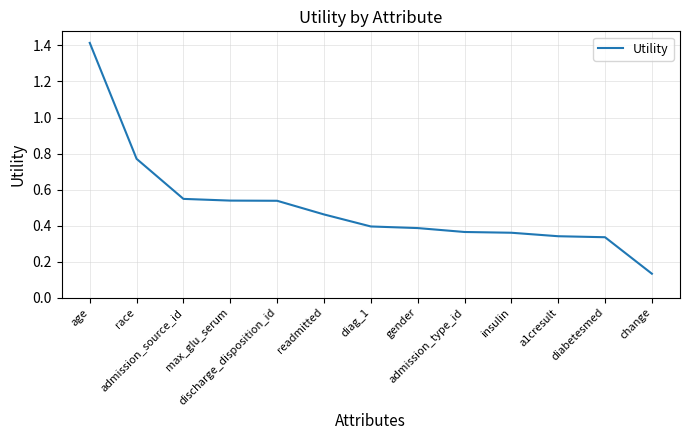

How many values are between 0 and 1?

12